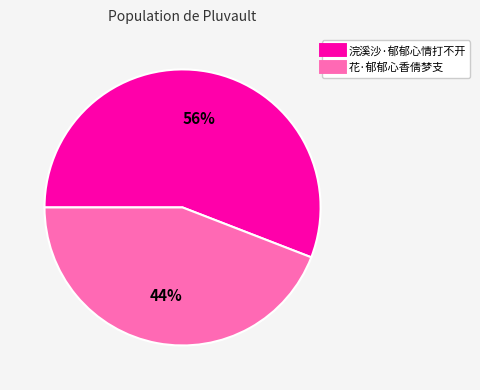

Which category accounts for the majority?

浣溪沙·郁郁心情打不开